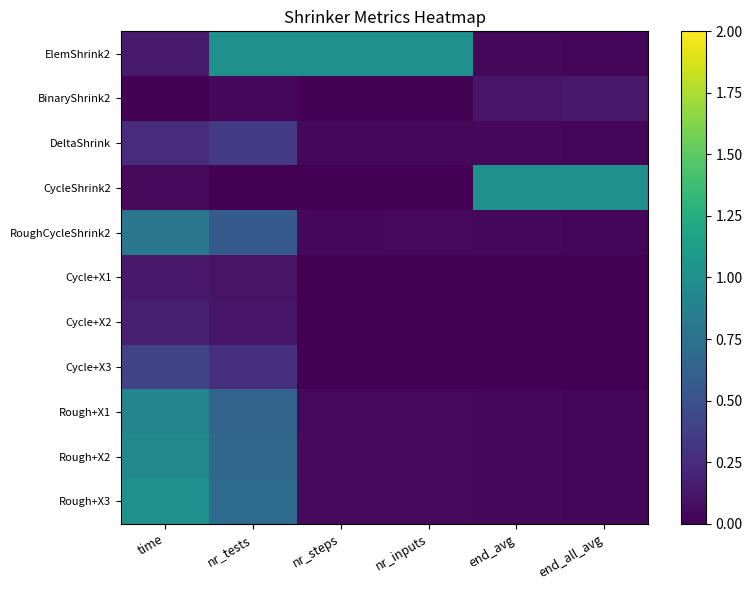

Which series has the largest range (max minus min)?

CycleShrink2